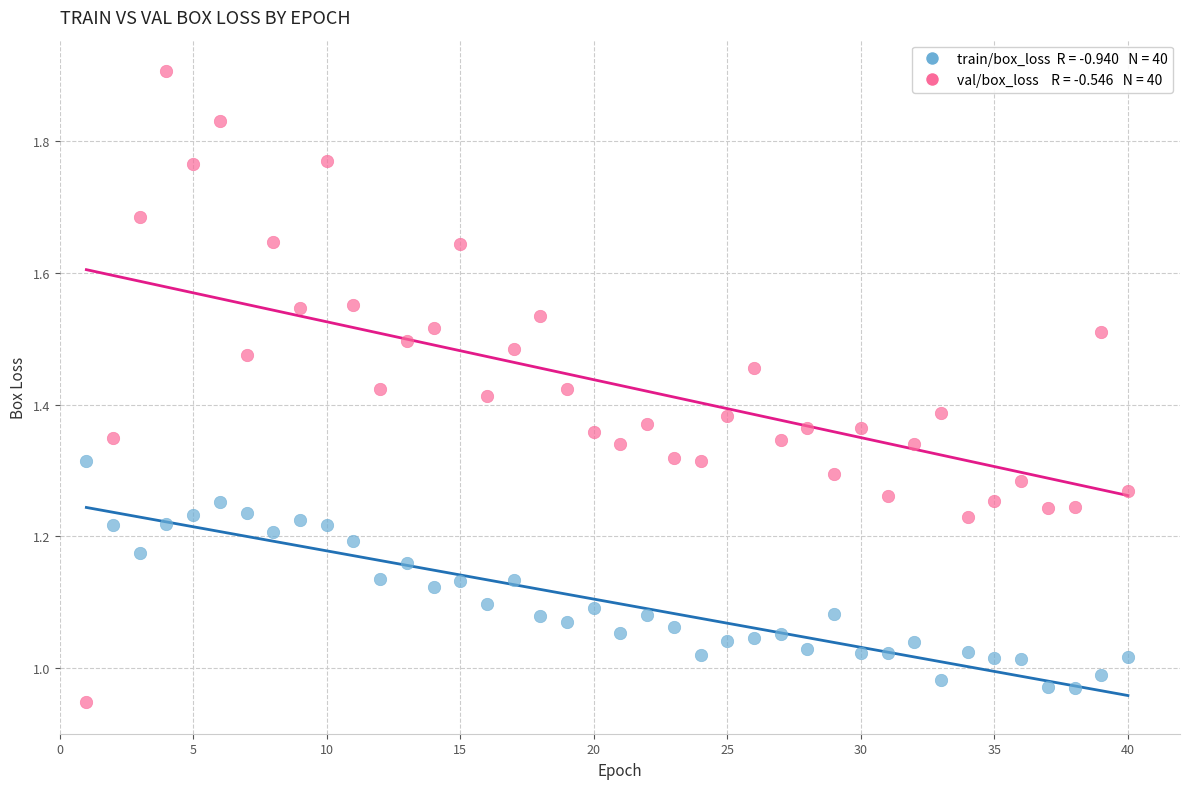

Across all data points, what is the range of X values (max minus min)?

39.0